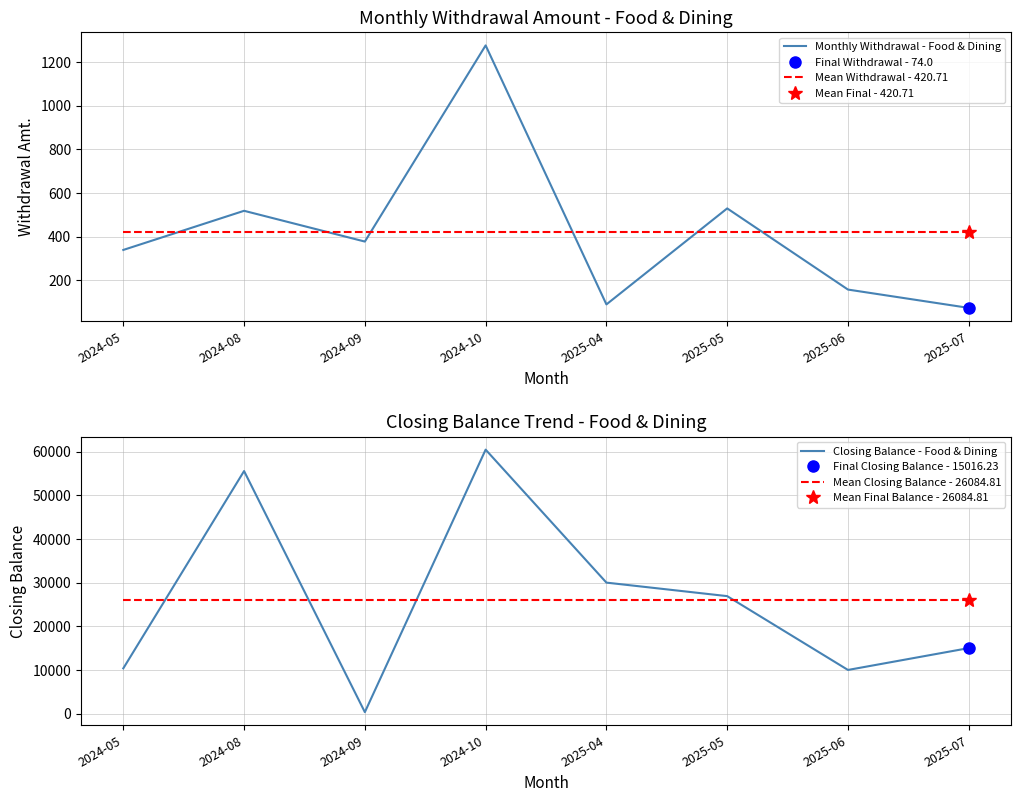

True or false: Mean Withdrawal - 420.71 has a value of 420.7 at 2024-10.

True